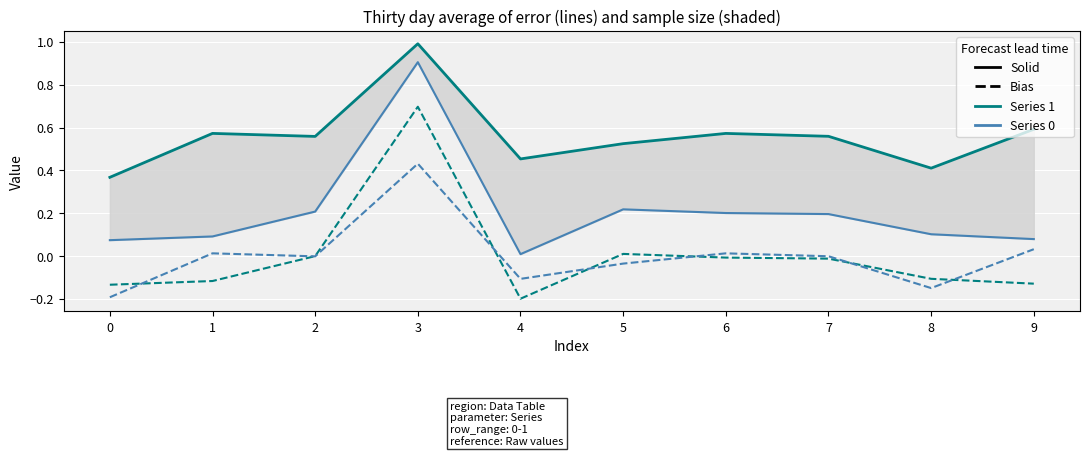

In Series 0 (bias), how many points are higher than both neighbors (excluding endpoints)?

2